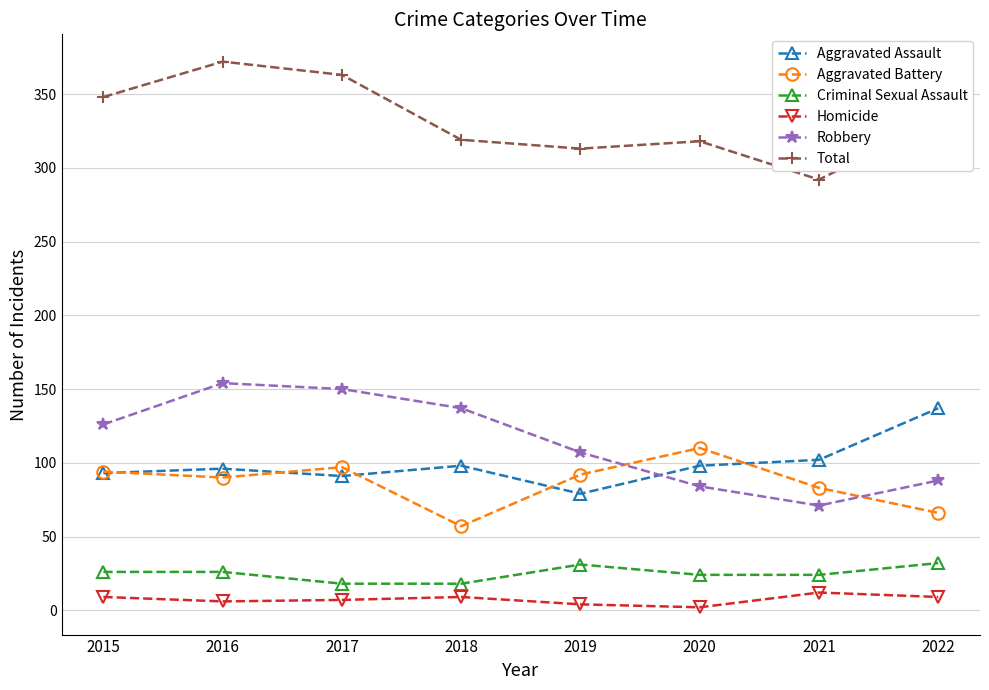

What is the highest value of the Total series?

372